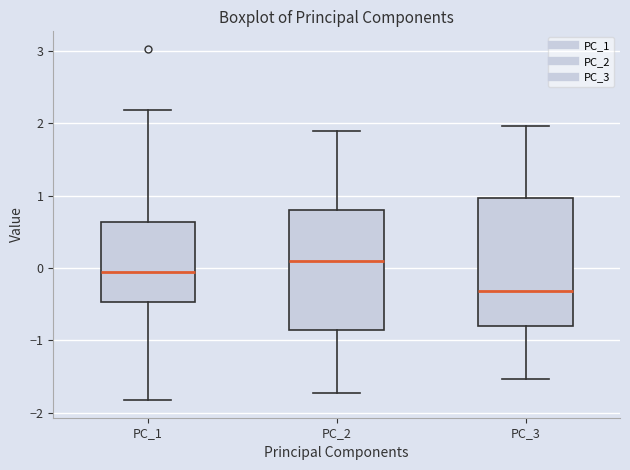

Which box has the highest median line?

PC_2